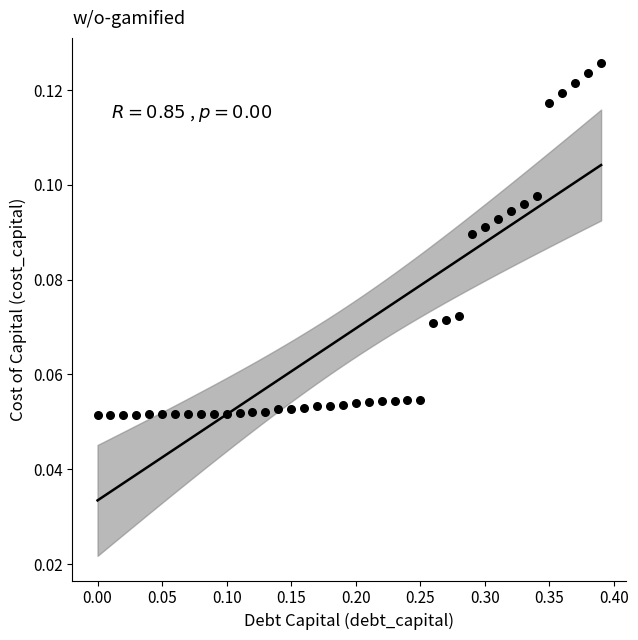

What is the range of X values (max minus min)?

0.4